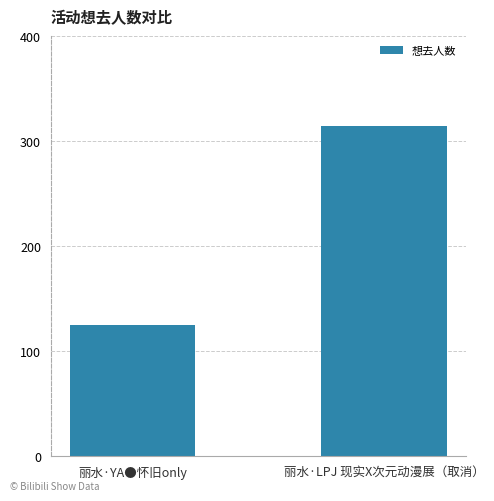

Which has a higher value, 丽水·YA●怀旧only or 丽水·LPJ 现实X次元动漫展（取消）?

丽水·LPJ 现实X次元动漫展（取消）